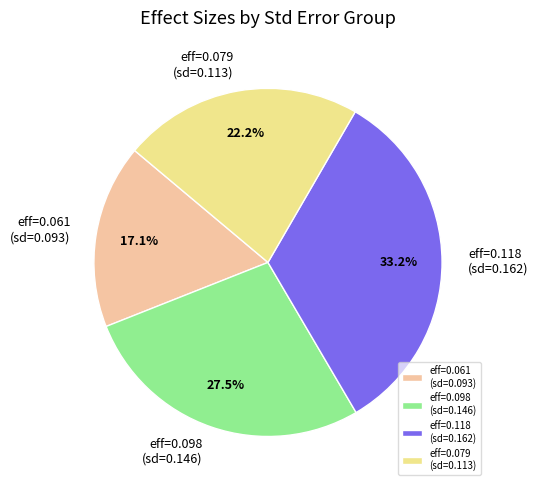

Count the number of slices in the pie.

4